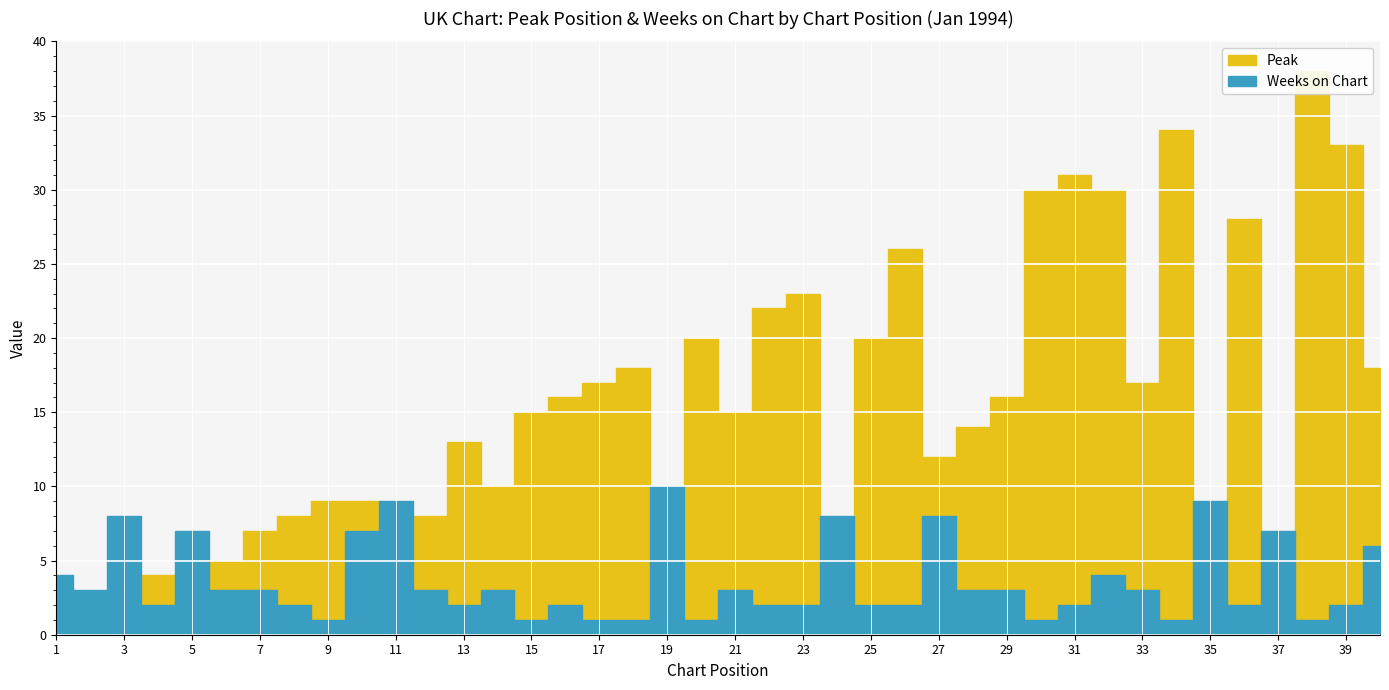

What is the sum of all Peak values?

587